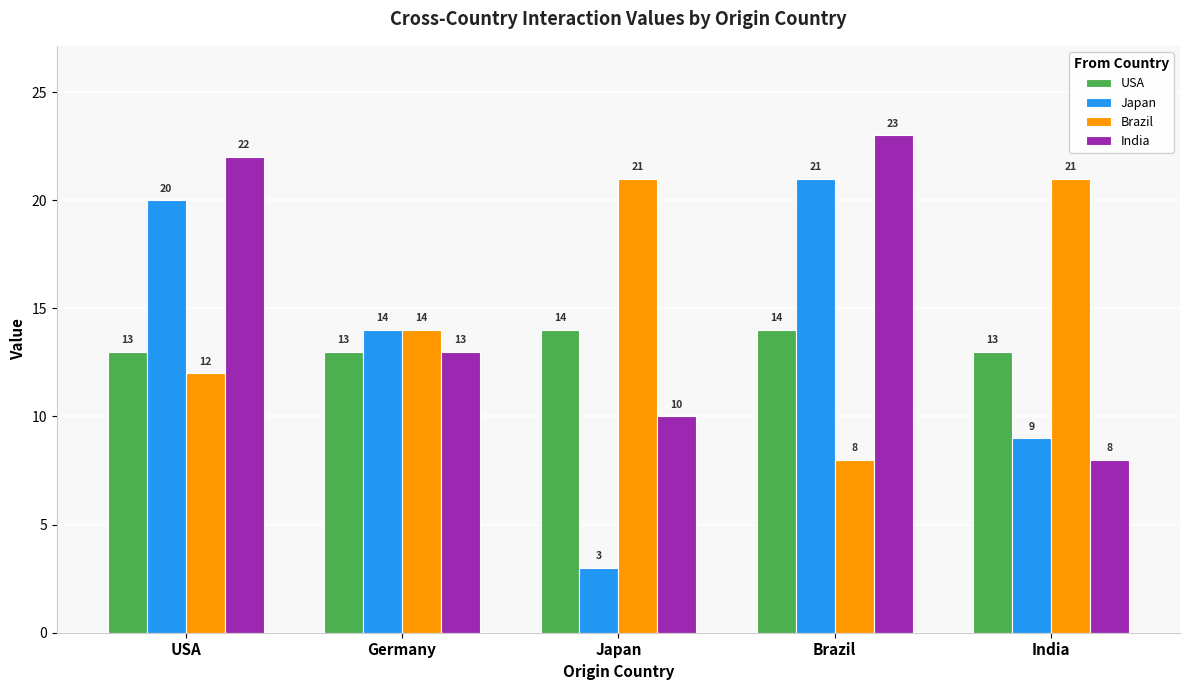

What is the smallest value displayed?

3